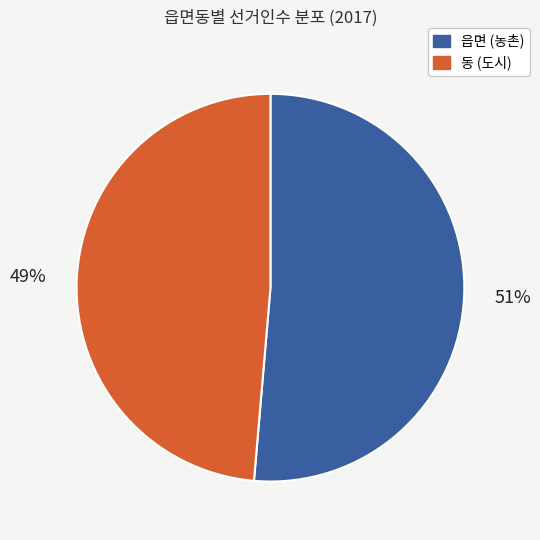

Is there a majority slice in this chart?

Yes